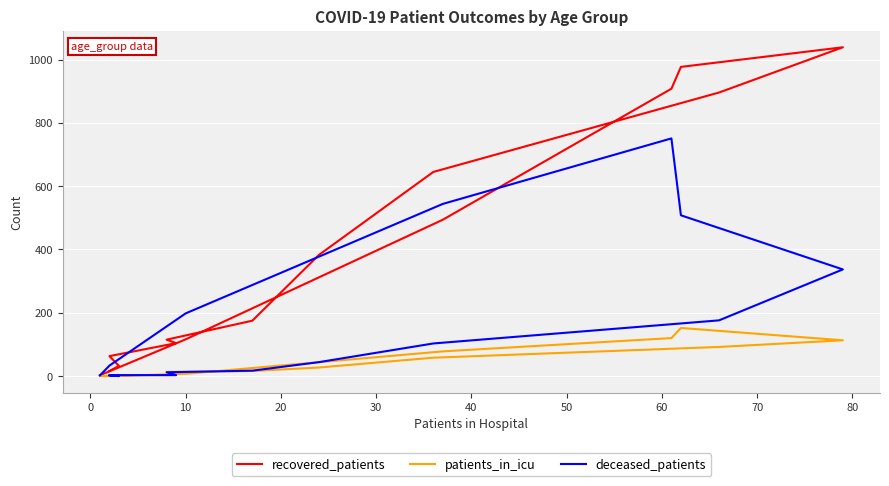

How many data points does each series have?

16